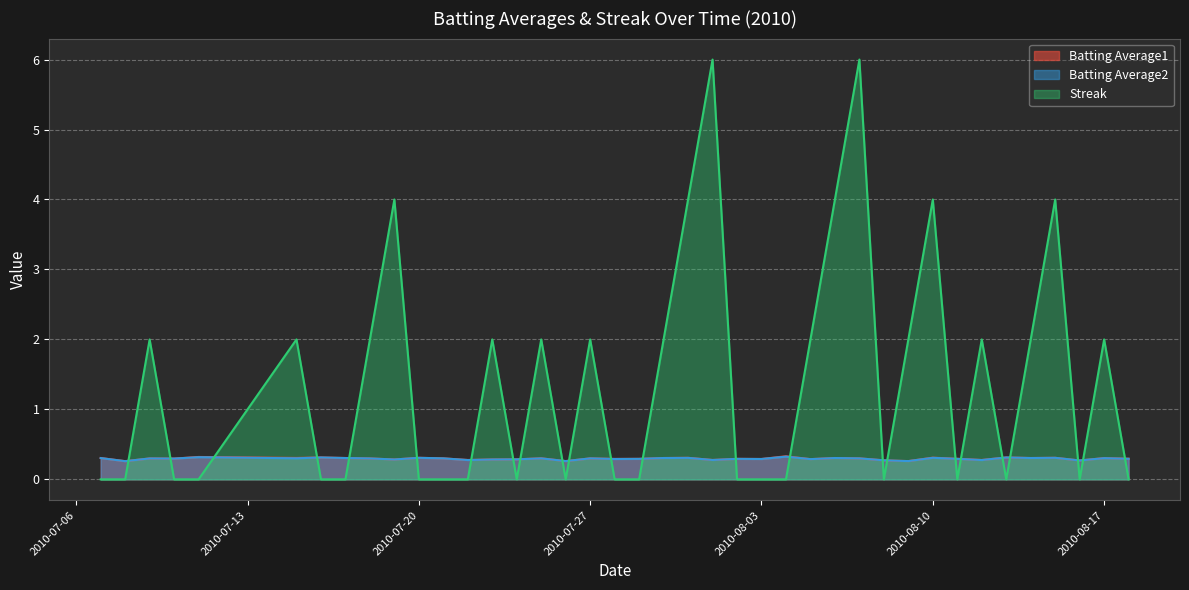

What is the sum of all Batting Average2 values?

11.8